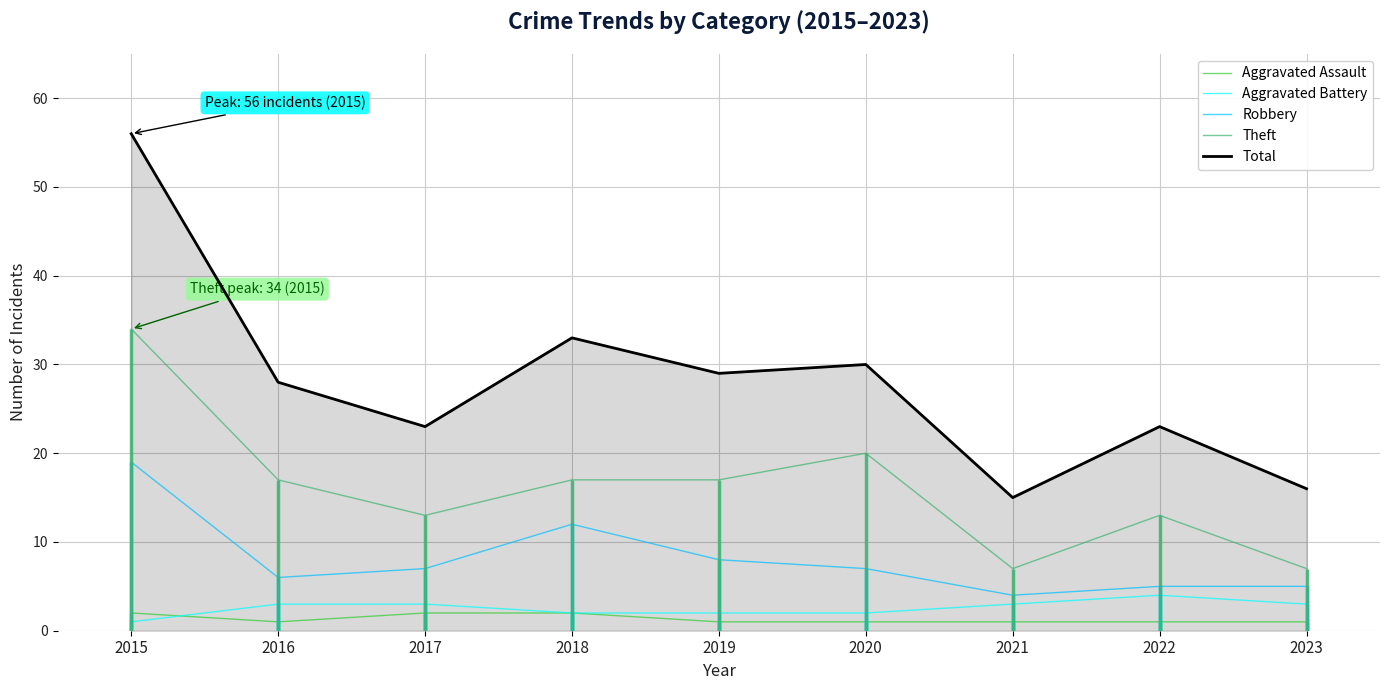

Rank the series by their maximum value, from lowest to highest.

Aggravated Assault, Aggravated Battery, Robbery, Theft, Total